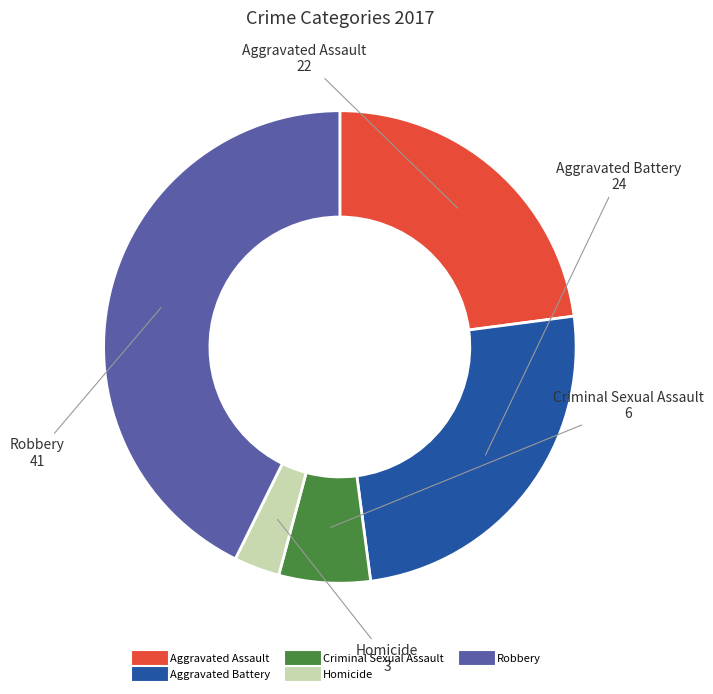

Is there a majority slice in this chart?

No